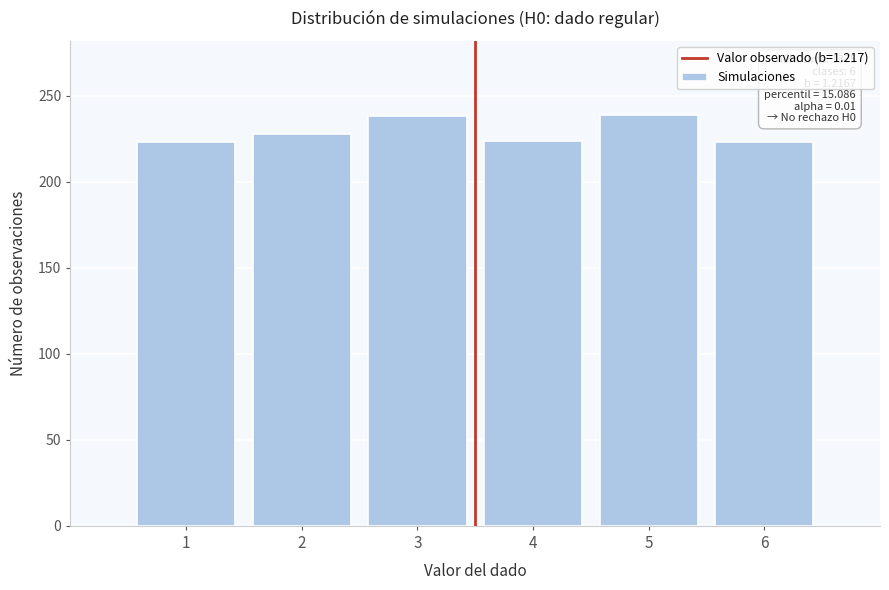

What is the minimum value shown in the chart?

223